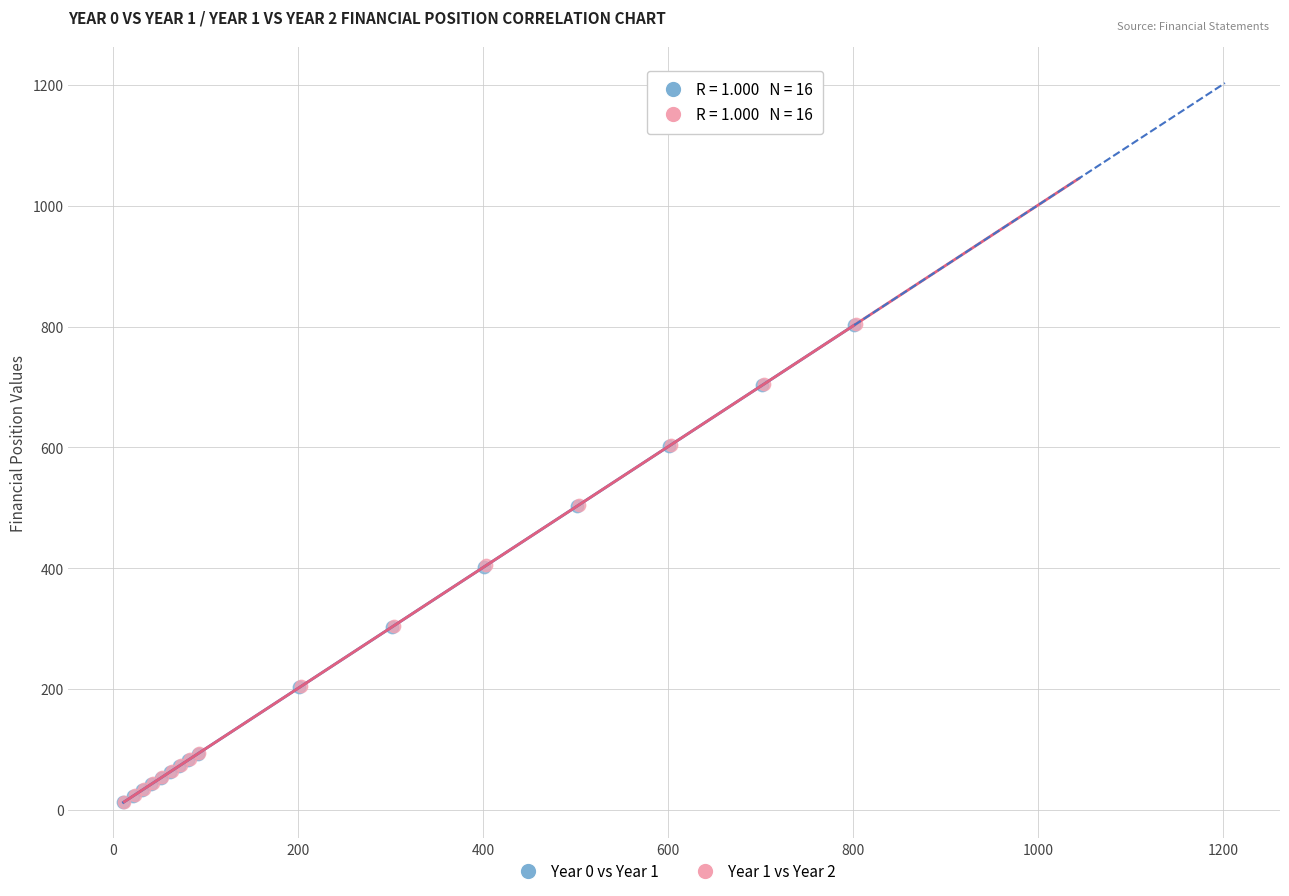

What are all the series names shown in the legend?

Year 0 vs Year 1, Year 1 vs Year 2